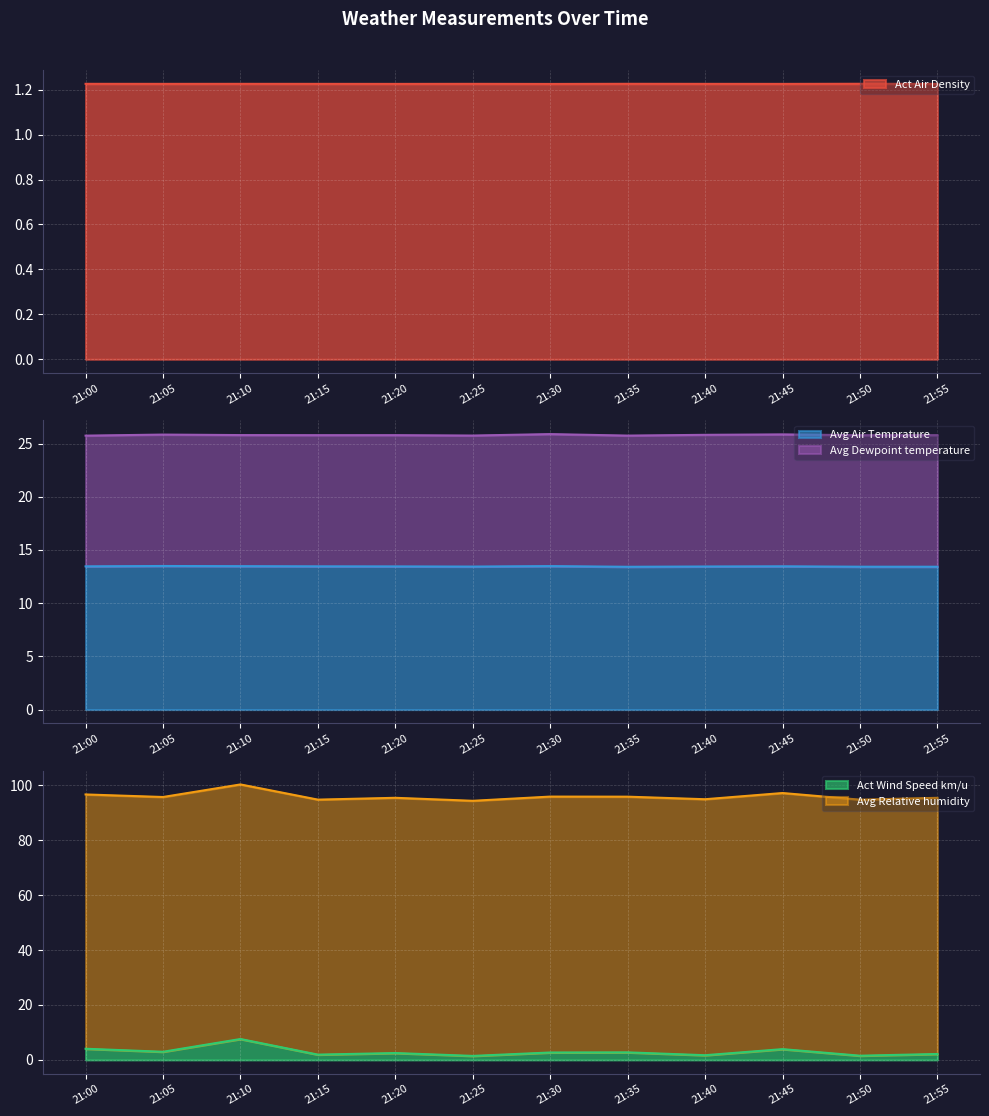

What is the lowest value of the Avg Air Temprature series?

13.4